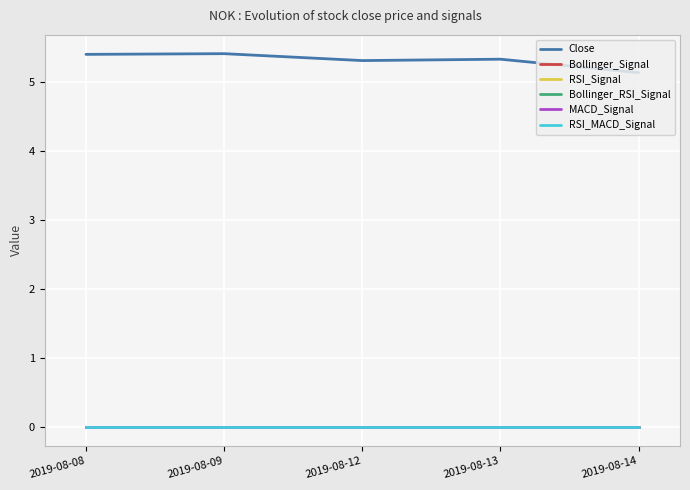

The value of RSI_MACD_Signal at 2019-08-09 is 0.0. True or false?

True